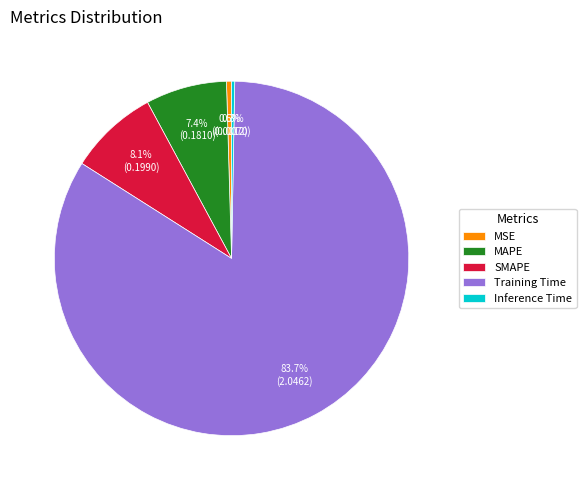

Which category has the biggest portion of the pie?

Training Time